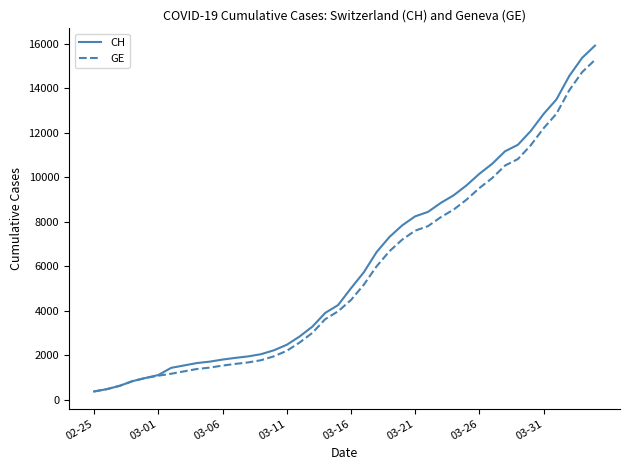

Which series has the largest total across all categories?

CH